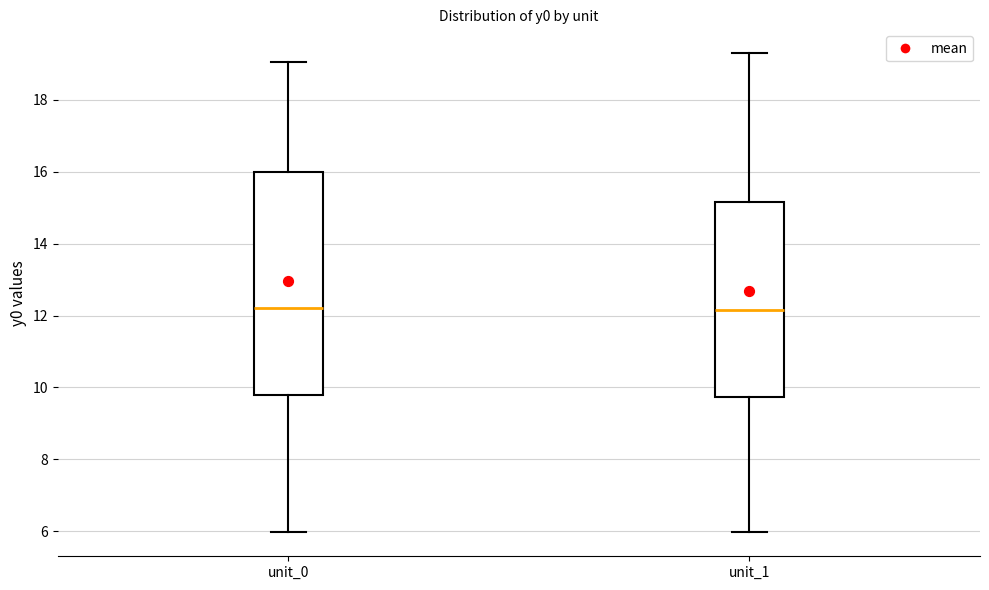

Reading left to right, read every box against the y-axis: the position of its median line, the range the box covers, and the ends of its whiskers. The values are not printed on the chart, so give them approximately, as read against the axis.

unit_0: median 12.2, box 9.8 to 16.0, whiskers 6.0 to 19.0
unit_1: median 12.2, box 9.8 to 15.2, whiskers 6.0 to 19.2